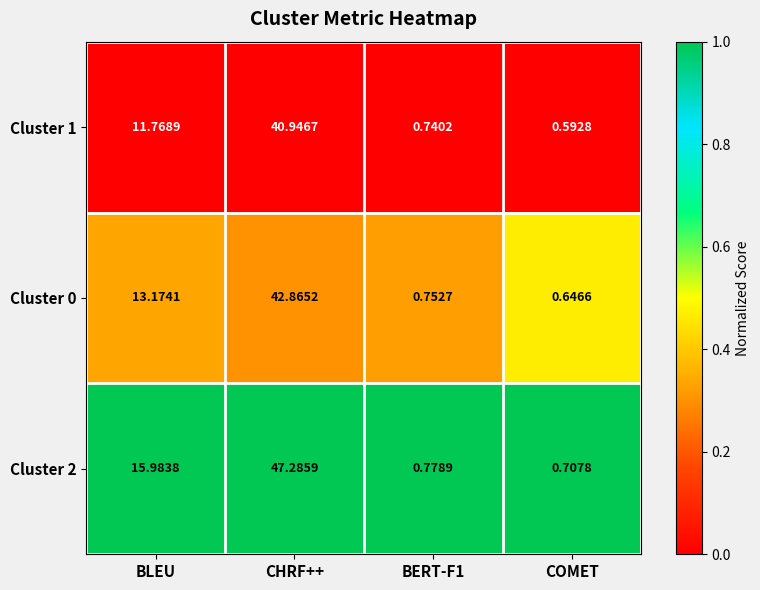

At which category does the chart reach its peak across all series?

CHRF++